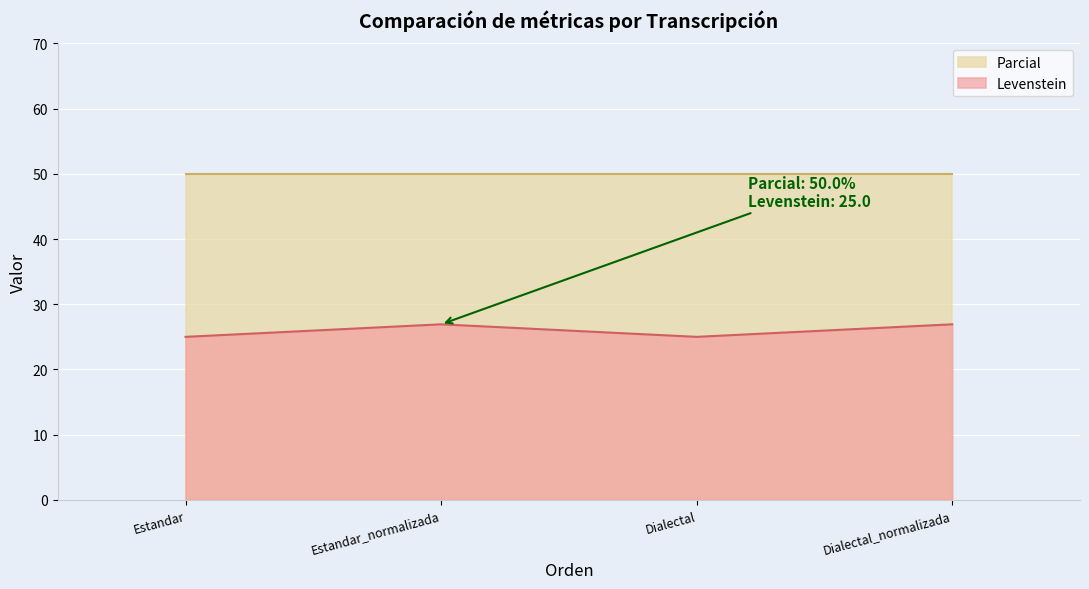

The chart shows a value of 26.9 at Estandar_normalizada. True or false?

True